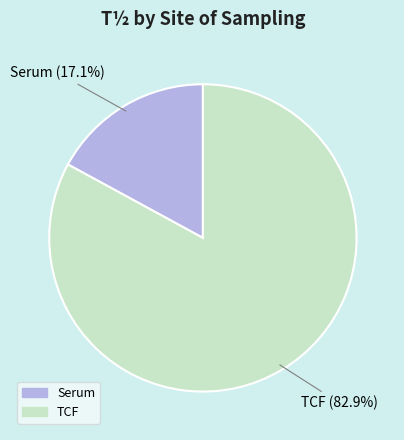

Rank the categories by value from lowest to highest.

Serum, TCF